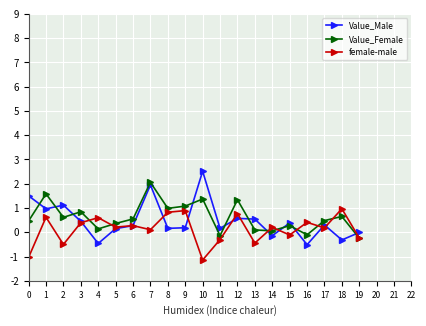

The value of Value_Male at 11 is 0.2. True or false?

True